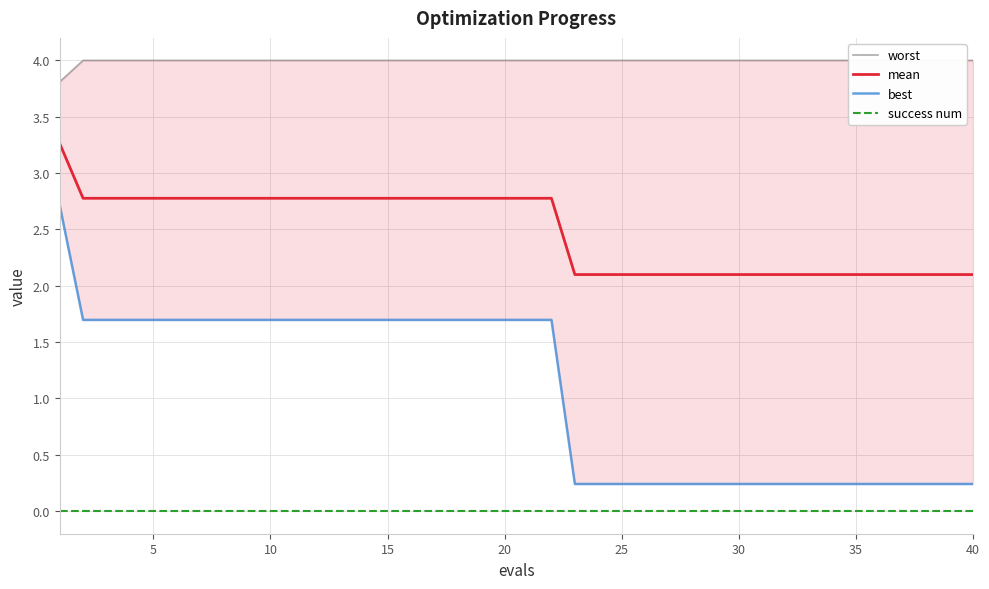

Is this an area chart (filled region under the line)?

No